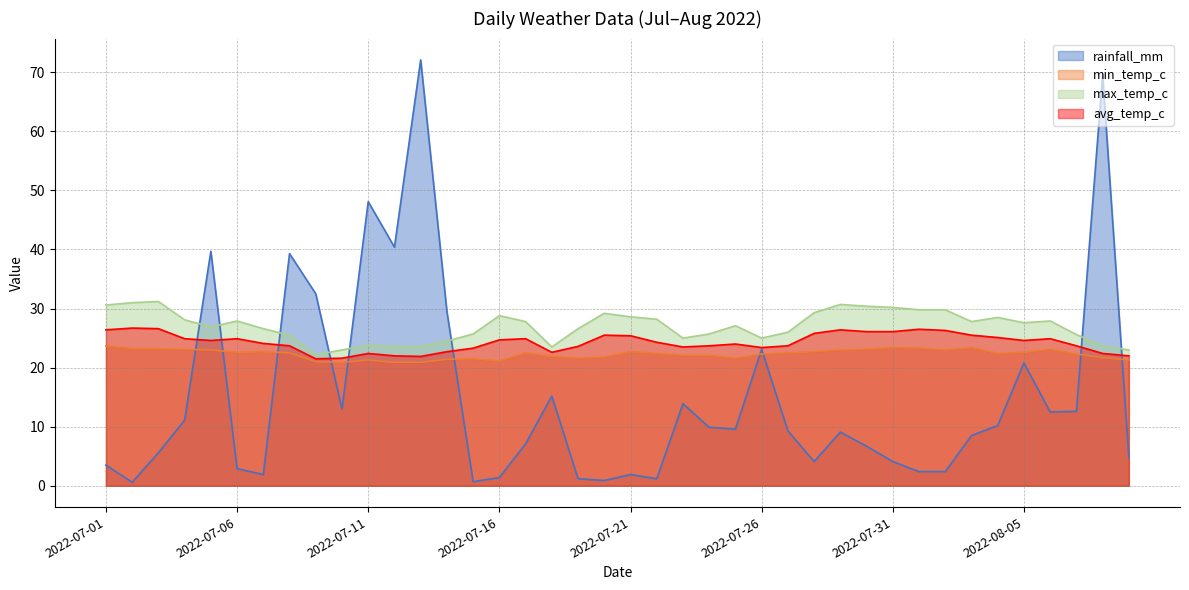

In max_temp_c, how many points are higher than both neighbors (excluding endpoints)?

9